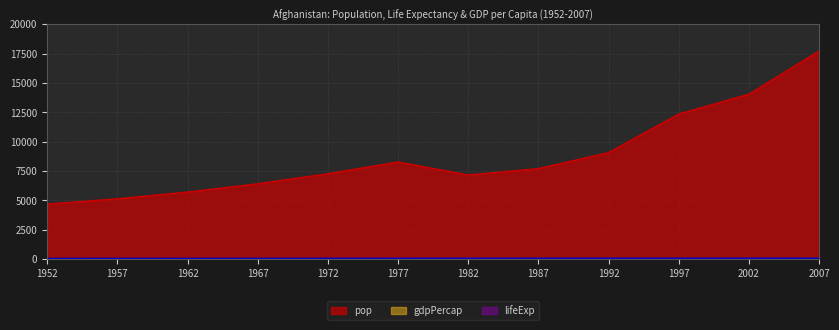

How many interior local peaks does the gdpPercap series have?

2